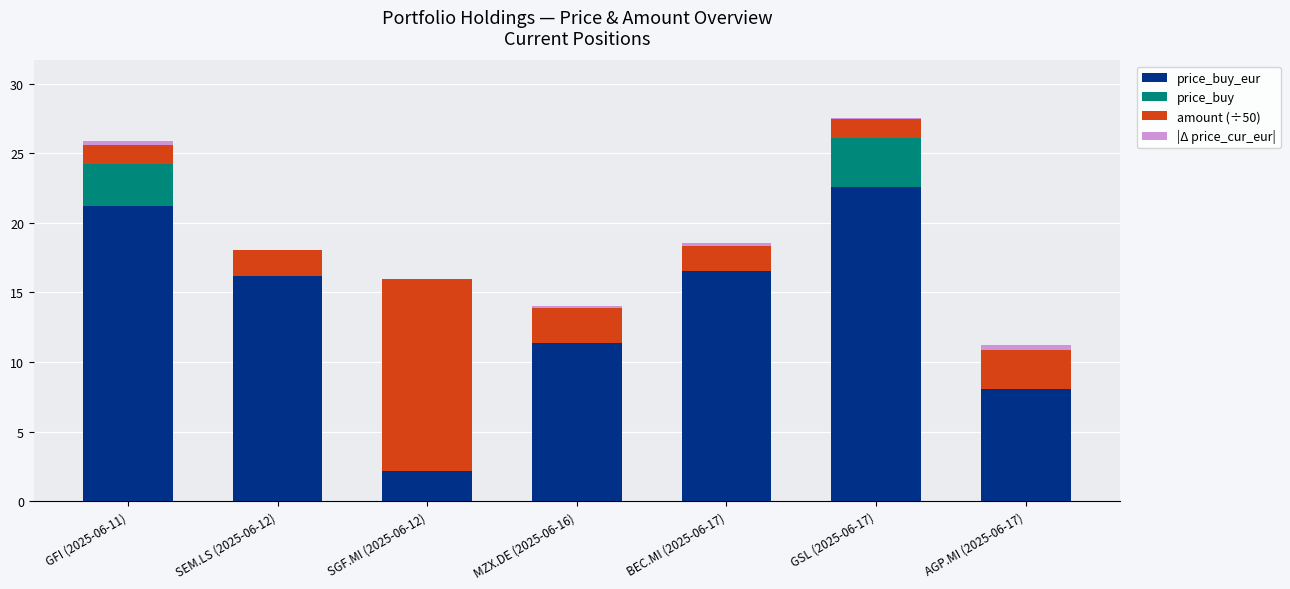

Are the bars grouped side by side (vs. stacked)?

No